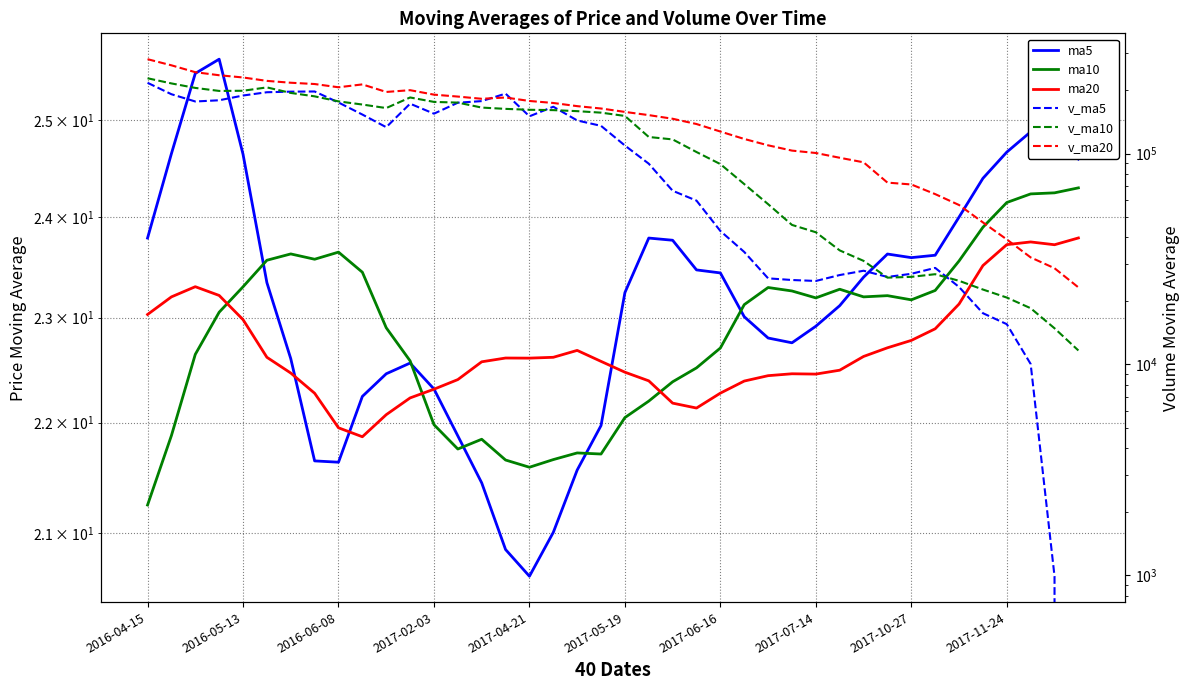

Which category has the highest value across all series?

2016-04-15